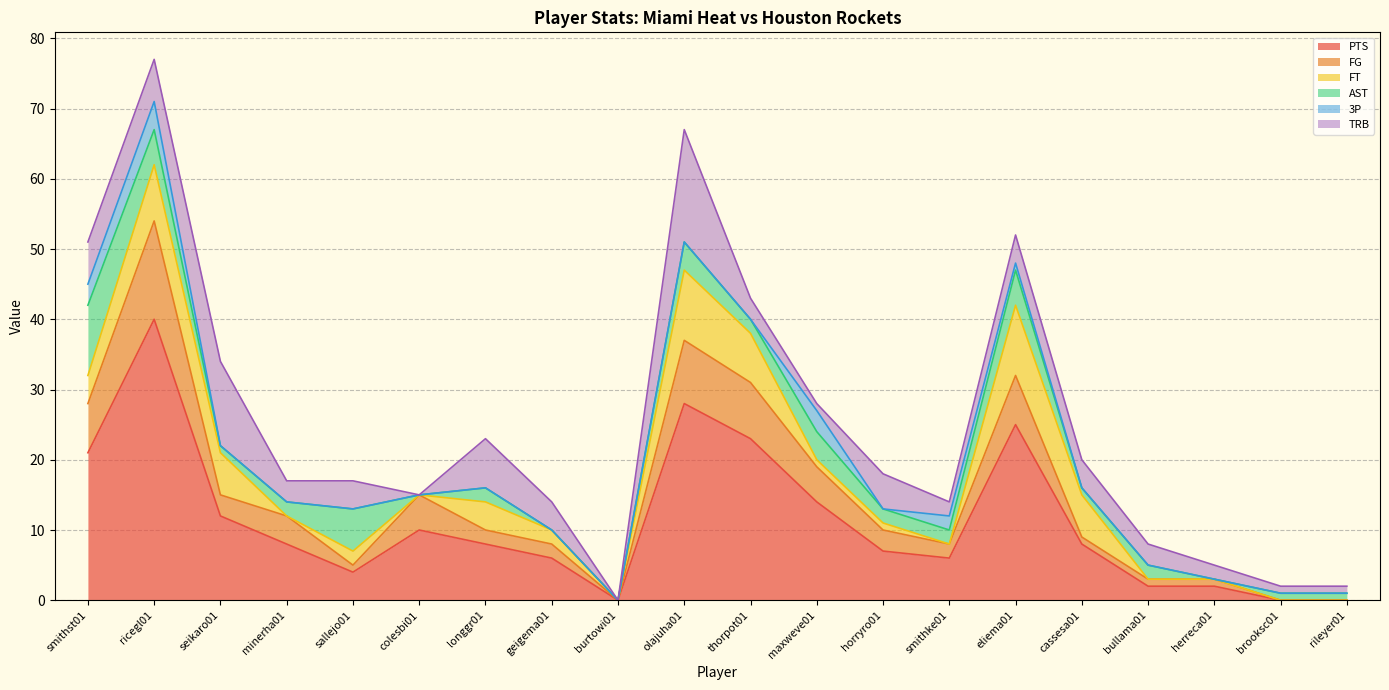

At how many categories does at least one series exceed 7?

11